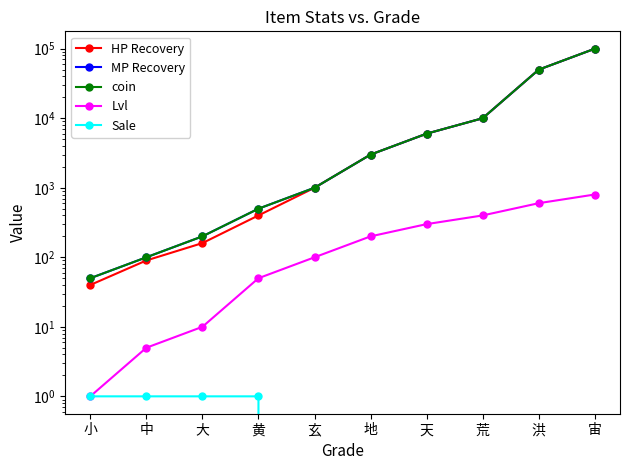

What is the maximum value for HP Recovery?

100000